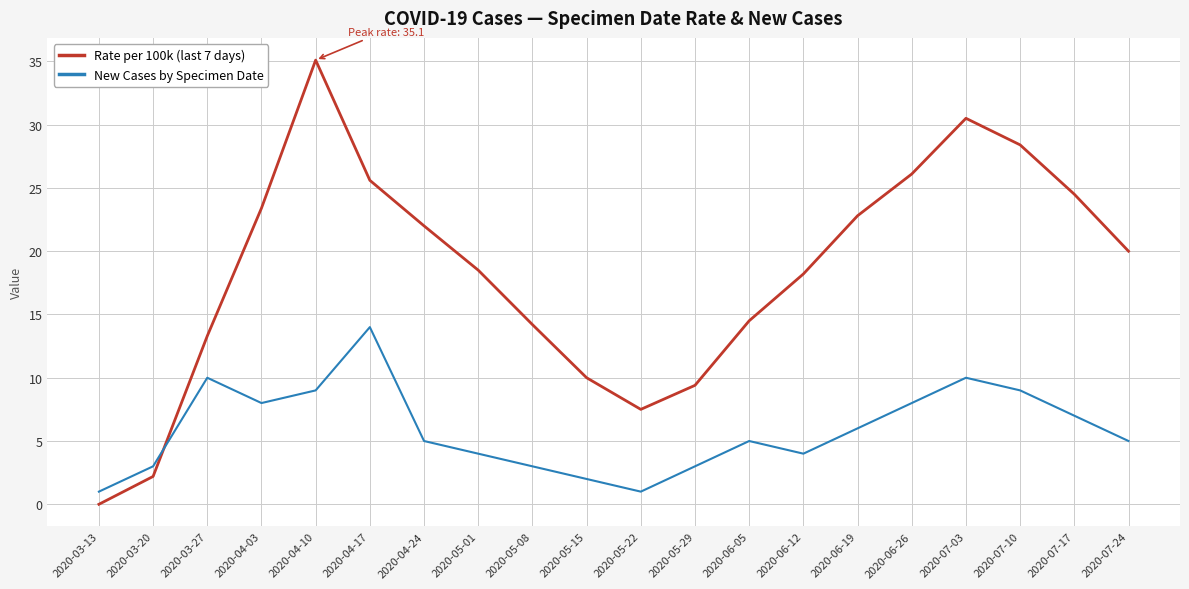

Which series has the largest range (max minus min)?

Rate per 100k (last 7 days)